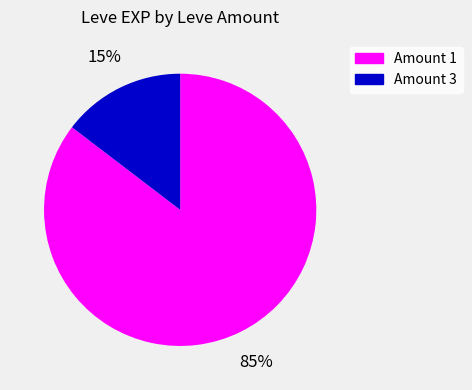

Between Amount 1 and Amount 3, which is larger?

Amount 1